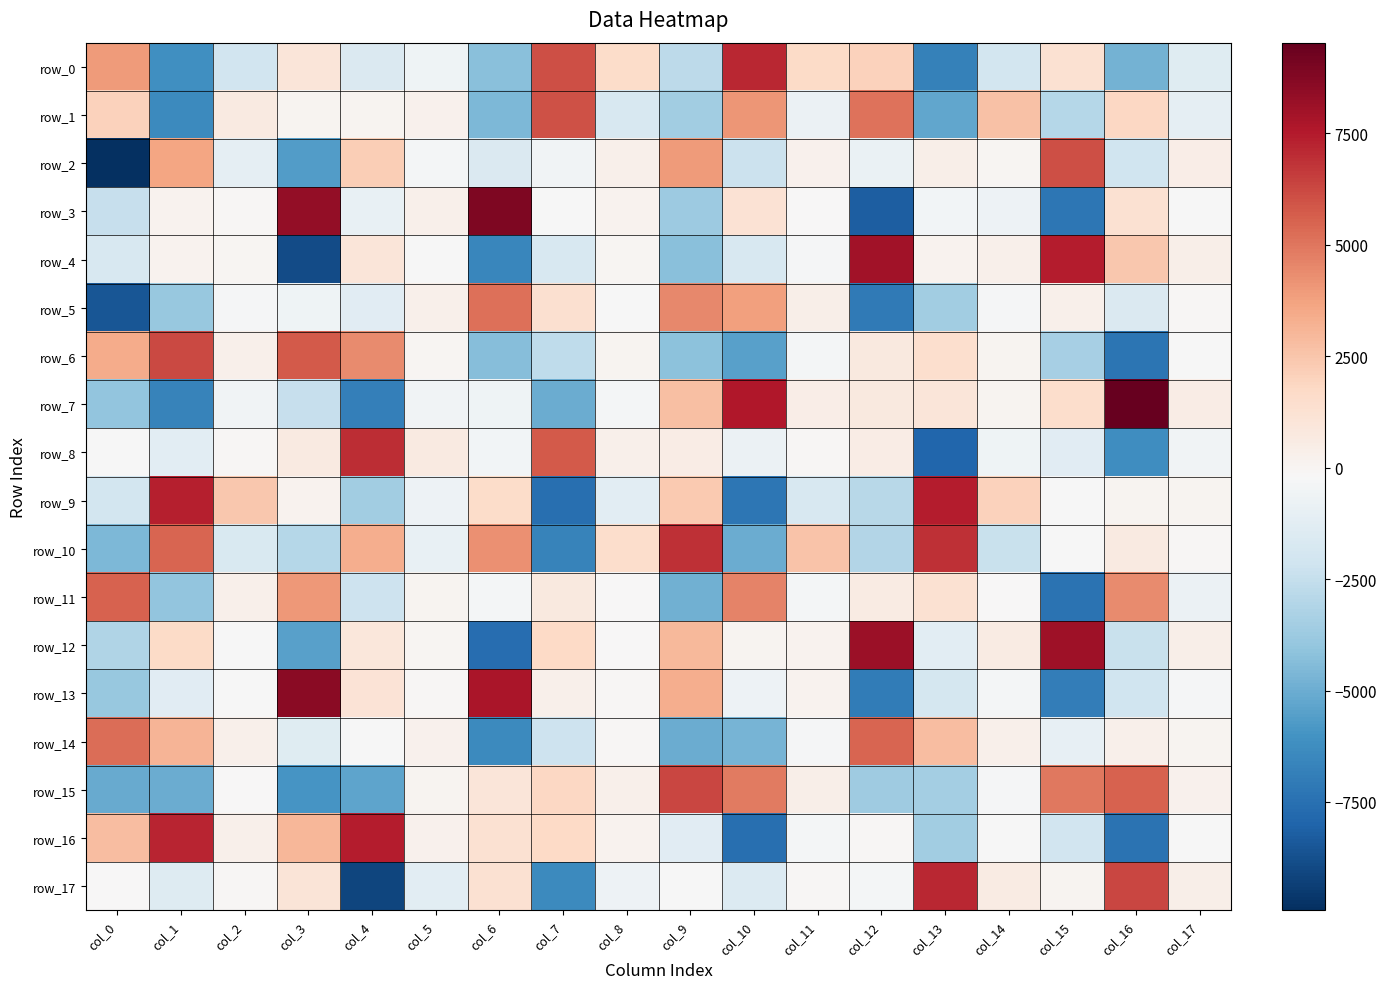

Reading left to right, transcribe all the data shown in this chart.

row_0: 3909.6	-6179.9	-2099.6	976.7	-1586.0	-634.8	-4237.2	6093.8	1620.7	-2762.1	7155.6	1699.2	2051.5	-6769.9	-1971.6	1264.1	-4783.8	-1369.6
row_1: 2031.3	-6404.0	640.9	70.1	69.5	213.1	-4596.2	5974.7	-1766.3	-3583.5	4086.3	-776.5	5061.6	-5247.3	2637.0	-2981.4	1790.6	-1052.5
row_2: -9932.4	3668.9	-1057.5	-5656.5	2183.6	-395.4	-1632.0	-508.5	317.5	3925.7	-2324.5	185.5	-846.5	350.6	-18.1	6112.6	-2147.2	420.9
row_3: -2444.6	141.6	-117.6	8392.9	-915.7	308.1	8878.5	-254.7	150.5	-3712.4	1210.9	-139.8	-8232.8	-492.5	-699.6	-7196.3	1284.3	-249.8
row_4: -1795.6	150.3	-7.0	-8926.4	971.4	-270.8	-6555.3	-1776.5	-1.6	-4265.5	-1728.3	-334.9	8013.7	109.1	270.2	7454.9	2440.8	344.1
row_5: -8563.0	-3899.0	-348.0	-619.5	-1327.9	278.1	5183.9	1382.7	-246.5	4460.9	3787.6	375.3	-7097.6	-3593.4	-326.2	322.3	-1616.2	-106.3
row_6: 3386.5	6192.8	317.3	5766.3	4389.5	6.0	-4379.2	-2695.2	73.5	-4153.8	-5486.4	-386.2	721.4	1413.5	102.5	-3461.2	-7289.3	-243.6
row_7: -4015.6	-6663.5	-521.0	-2454.8	-6859.2	-565.3	-644.9	-5014.4	-380.7	2716.3	7579.3	438.6	719.4	999.3	83.9	1510.9	9535.0	520.0
row_8: -255.9	-1204.0	-95.3	705.1	6967.2	672.7	-500.4	5786.3	311.4	546.0	-787.0	-79.5	554.3	-7939.6	-607.6	-1320.6	-6256.9	-541.2
row_9: -1968.7	7365.2	2454.8	130.4	-3546.0	-727.9	1581.2	-7508.1	-1210.2	2379.4	-7203.1	-1777.2	-2888.4	7437.8	2014.3	-229.6	35.0	31.9
row_10: -4548.3	5498.0	-1694.2	-2950.3	3344.9	-927.9	4284.7	-6681.6	1542.4	6923.5	-5049.8	2548.3	-3032.4	6896.9	-2396.7	-231.0	669.9	-47.6
row_11: 5525.3	-4006.6	328.4	4034.8	-2211.1	33.8	-418.3	727.7	-125.8	-4891.3	4639.4	-413.5	593.1	1263.2	-124.6	-7355.8	4421.0	-744.6
row_12: -3146.8	1661.4	-240.3	-5521.7	877.5	11.4	-7620.1	1775.8	-128.5	2925.2	66.0	173.7	8126.2	-1203.4	618.6	8075.3	-2334.5	403.1
row_13: -3905.9	-1294.6	-261.9	8562.8	1149.0	-49.1	7733.2	296.1	-99.2	3350.8	-699.6	148.2	-7002.6	-1927.7	-414.2	-6910.8	-2169.4	-328.6
row_14: 5266.6	3140.2	322.3	-1351.6	-243.5	228.5	-6422.9	-2197.0	-55.4	-5009.6	-4690.3	-280.0	5463.0	2768.7	282.4	-1028.9	332.5	38.8
row_15: -5091.5	-4998.5	-153.3	-5946.5	-5309.0	87.4	960.3	1785.2	276.3	6285.6	4850.2	353.4	-3622.7	-3488.2	-332.8	4911.7	5575.7	244.9
row_16: 2787.7	7220.3	267.6	3028.1	7432.1	220.9	1303.5	1726.5	107.9	-1276.0	-7505.7	-409.9	-107.9	-3551.0	-260.7	-2029.9	-7365.0	-269.9
row_17: -194.5	-1419.5	-62.6	1059.2	-9098.8	-1191.1	1314.8	-6430.1	-673.1	-205.8	-1529.6	-116.9	-416.3	7145.2	580.9	79.1	6277.3	409.4